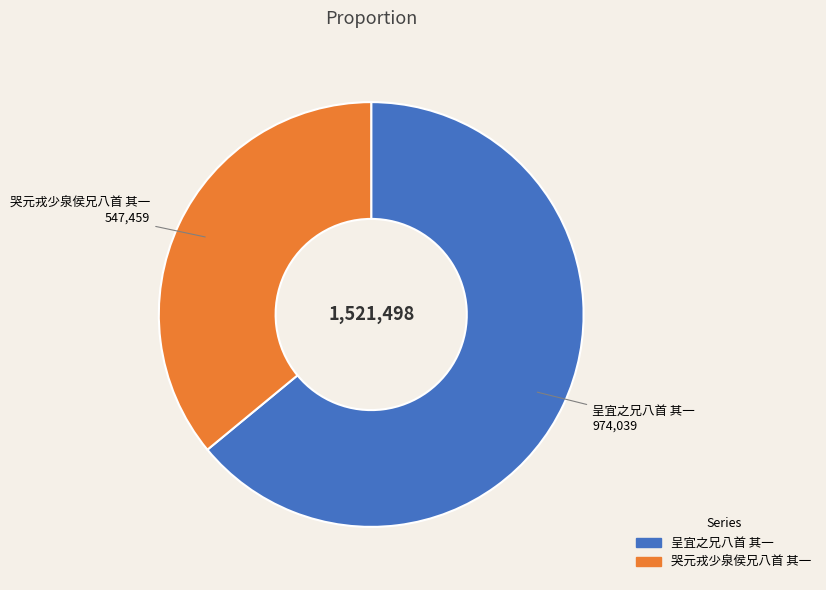

What is the smallest slice in the pie chart?

哭元戎少泉侯兄八首 其一